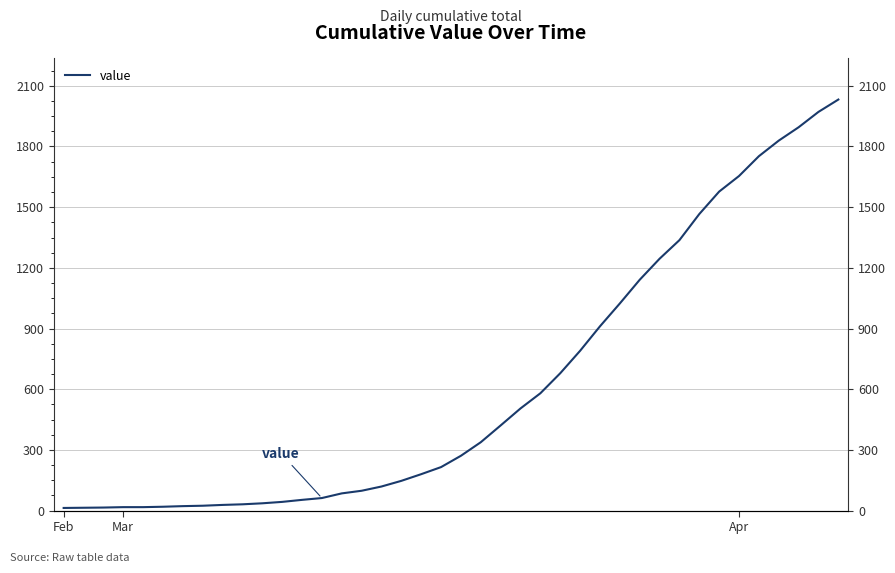

Is this an area chart (filled region under the line)?

No